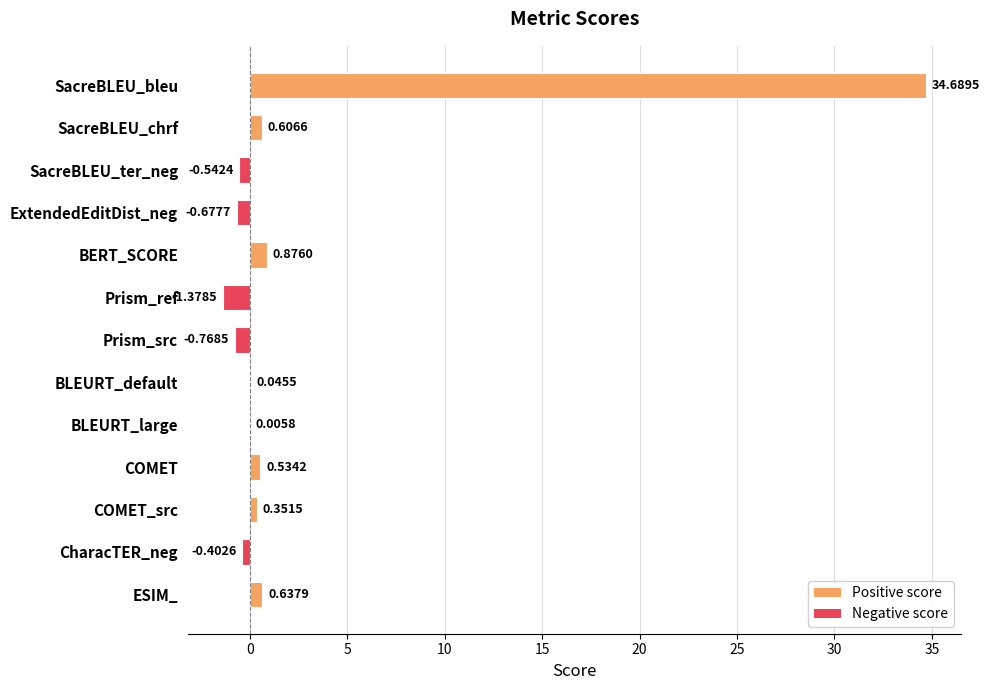

How many values are above zero?

8